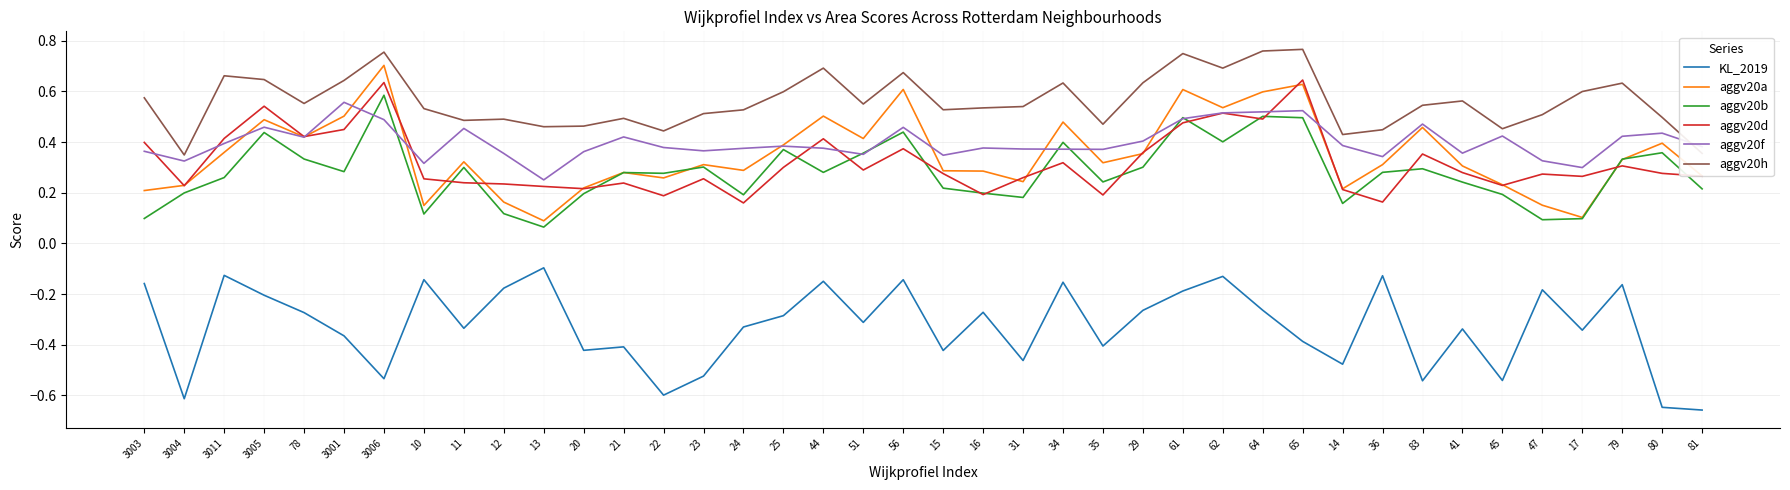

How many intersections are there between aggv20h and aggv20f?

1